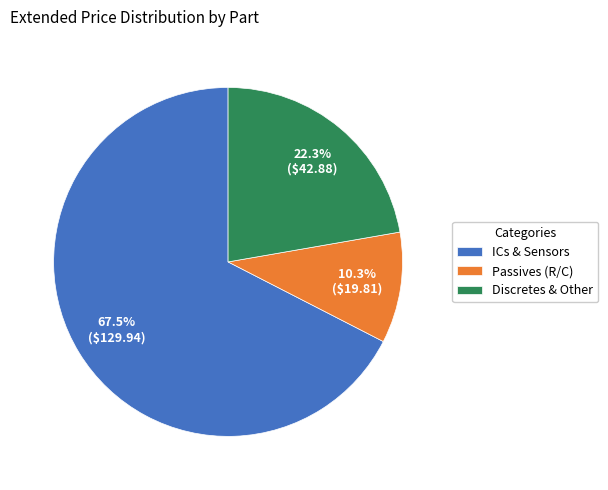

Rank the categories by value from lowest to highest.

Passives (R/C), Discretes & Other, ICs & Sensors